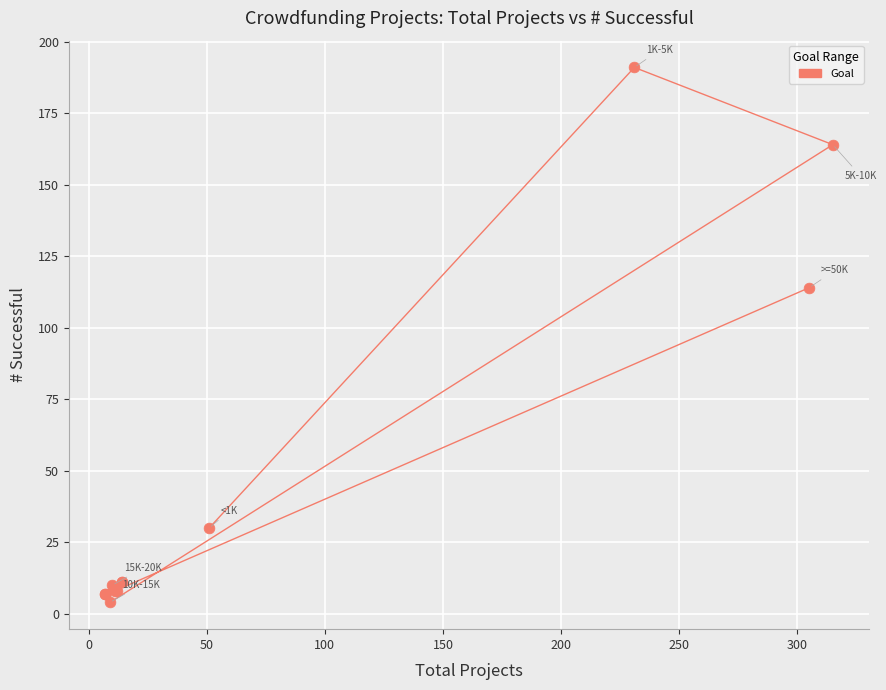

What Y value in the scatter plot is closest to 97?

114